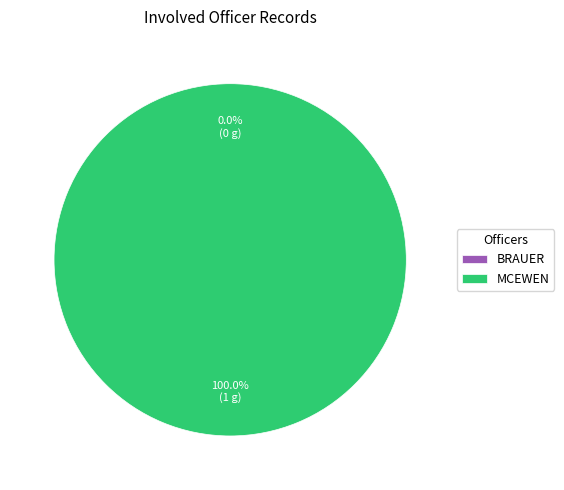

Combined, what portion of the pie is BRAUER and MCEWEN?

100.0%